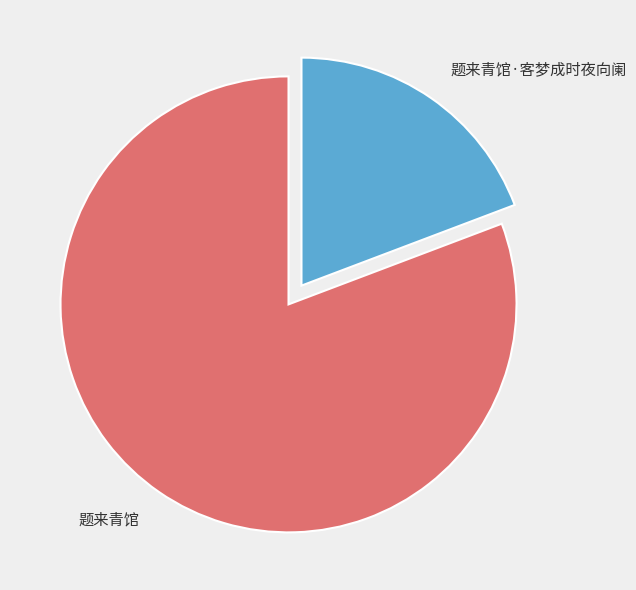

Which slice is the smallest?

题来青馆·客梦成时夜向阑